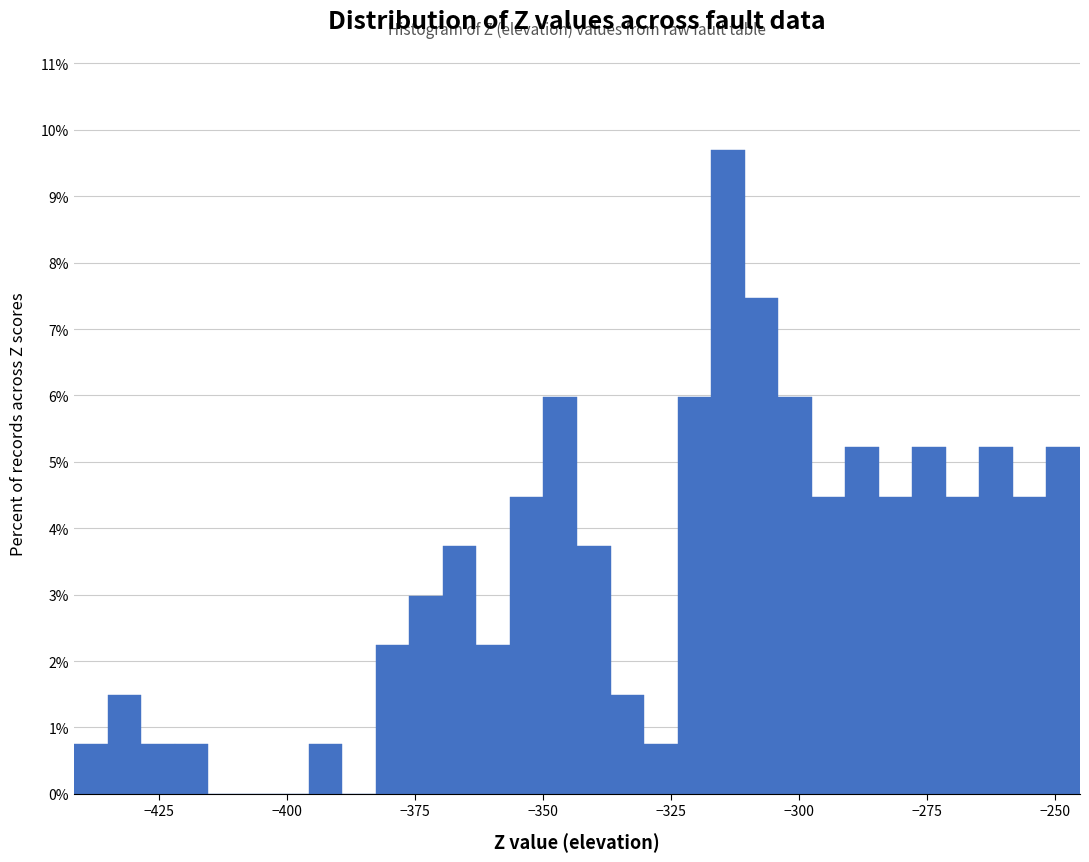

Read against the x-axis, roughly where is the centre of the tallest bar?

-315